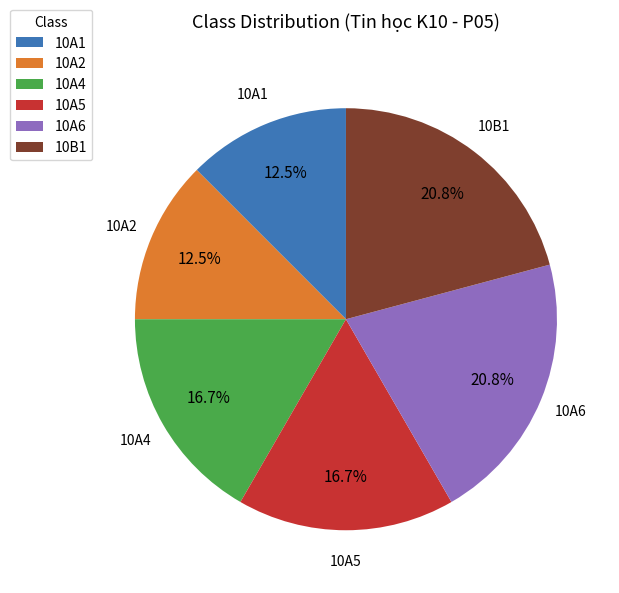

How many slices are in this pie chart?

6